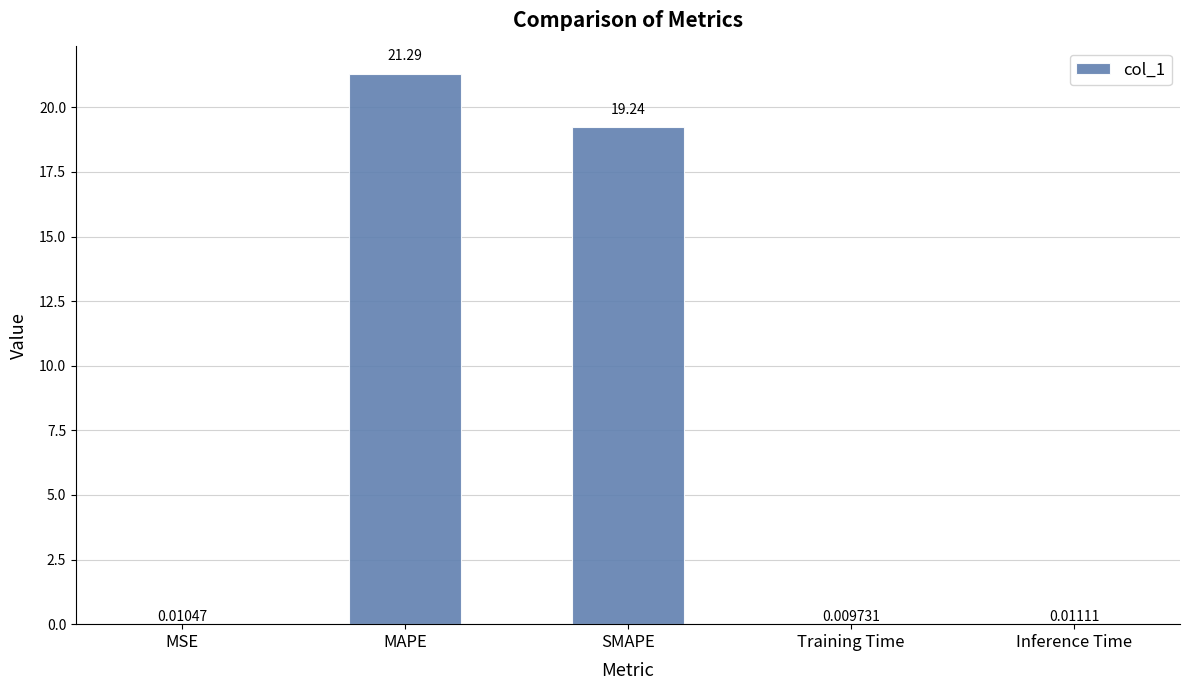

Which category has the highest value across all series?

MAPE